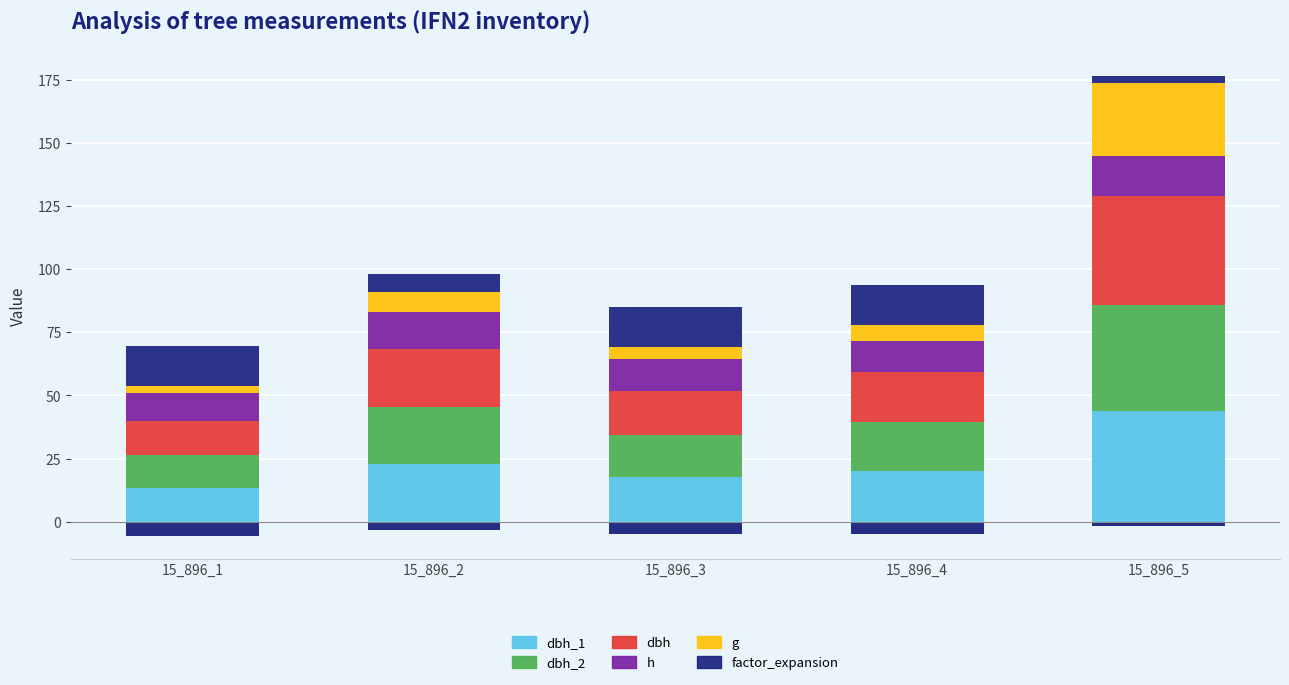

Which has a higher value, 15_896_2 or 15_896_1?

15_896_2